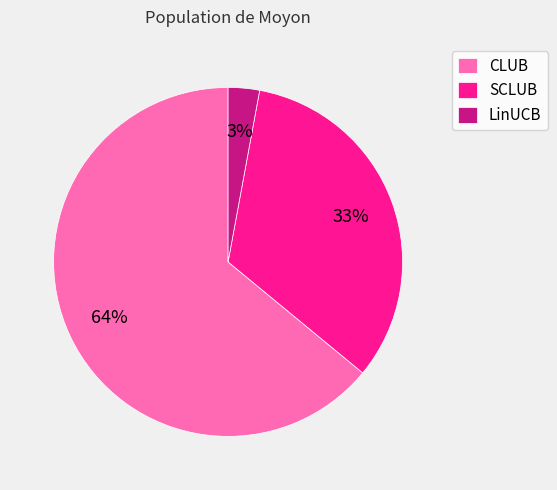

Which category accounts for the majority?

CLUB